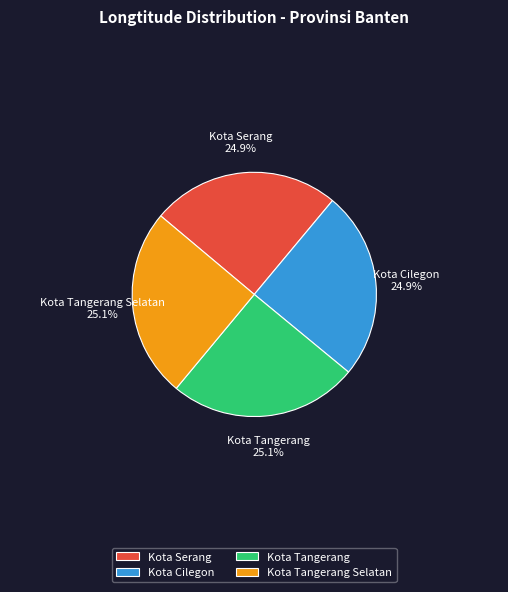

True or false: Kota Tangerang Selatan accounts for 25% of the total.

True